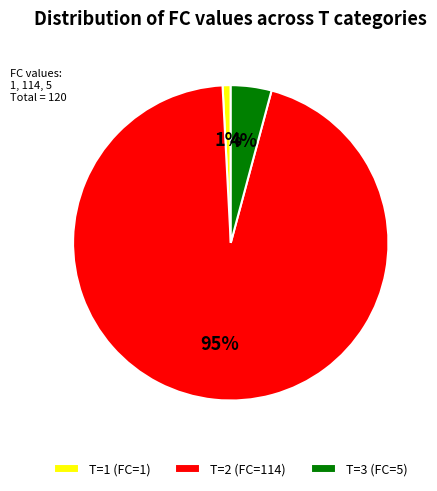

Combined, do T=3 (FC=5) and T=1 (FC=1) account for over 50%?

No